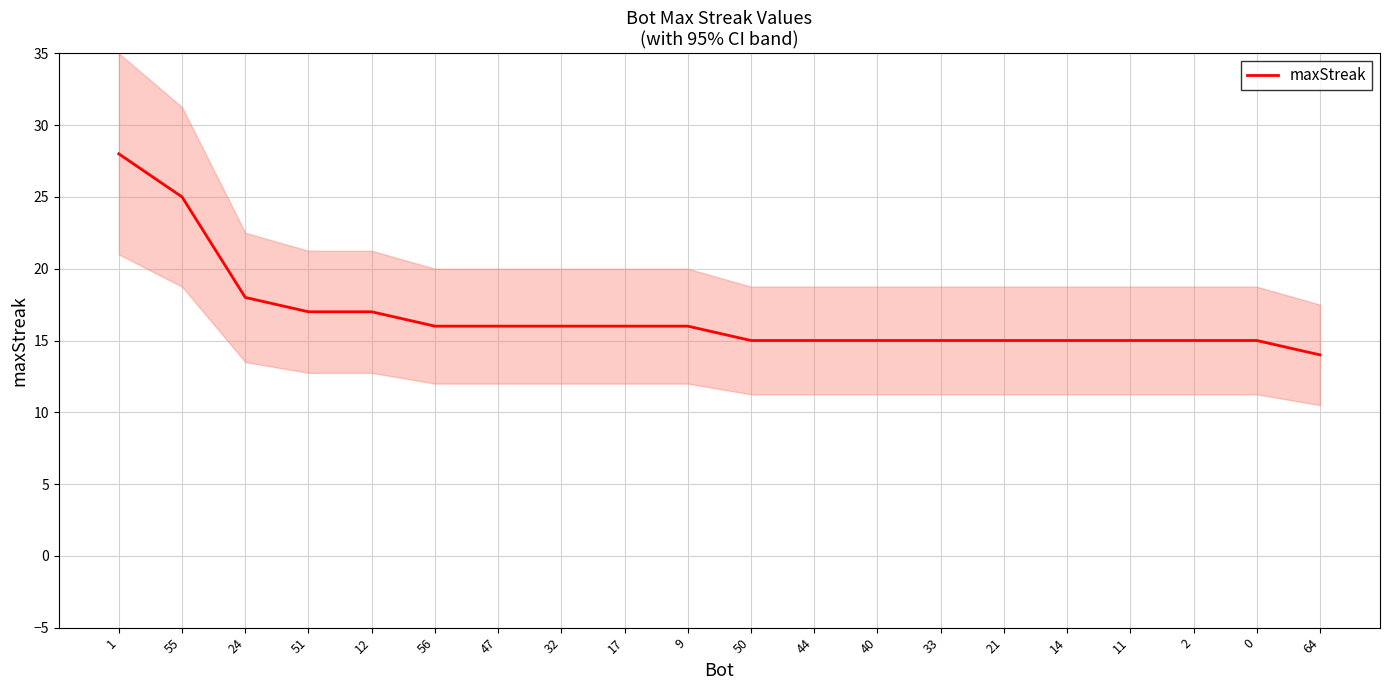

What is the change in value from 32 to 33?

-1